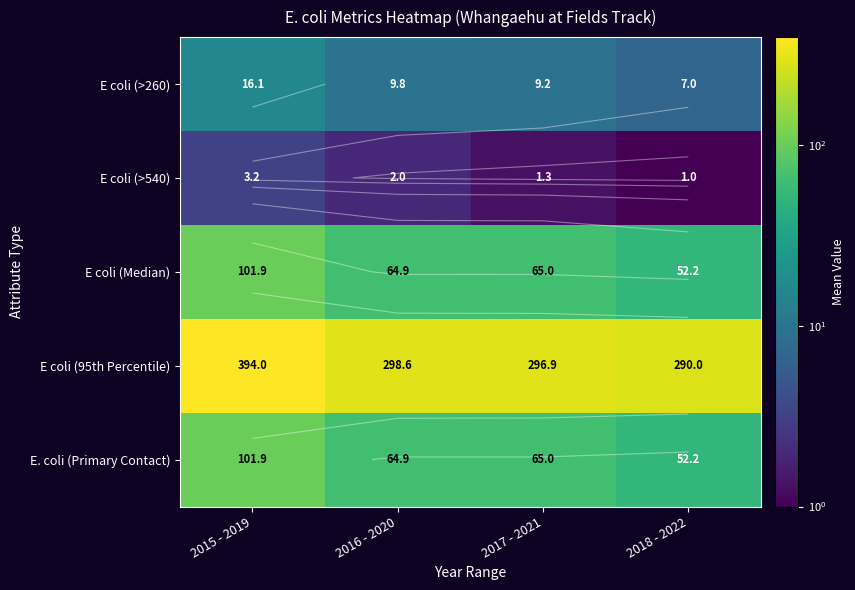

How many values in the E coli (95th Percentile) series are below 298?

2